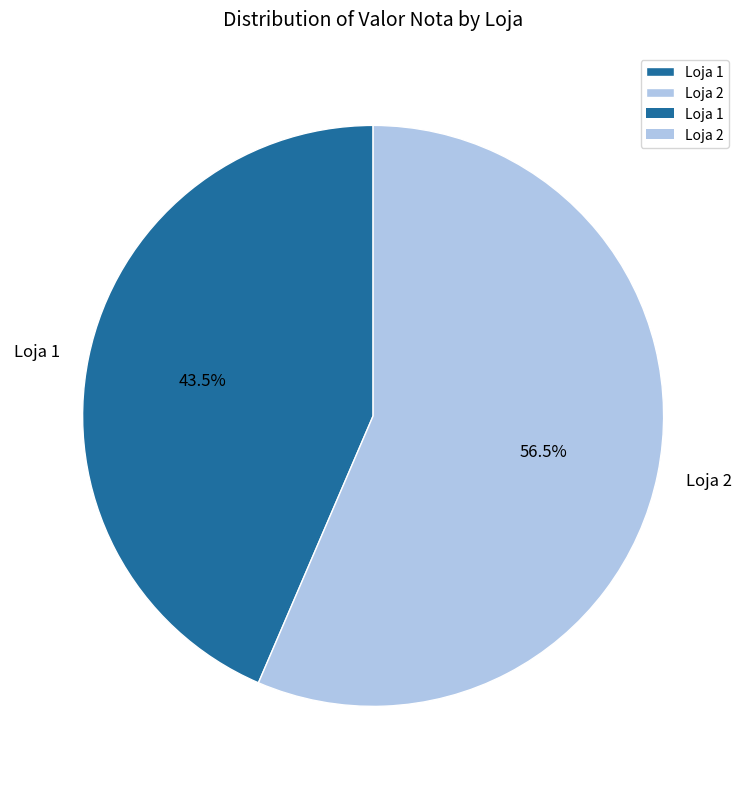

Rank the categories by value from highest to lowest.

Loja 2, Loja 1